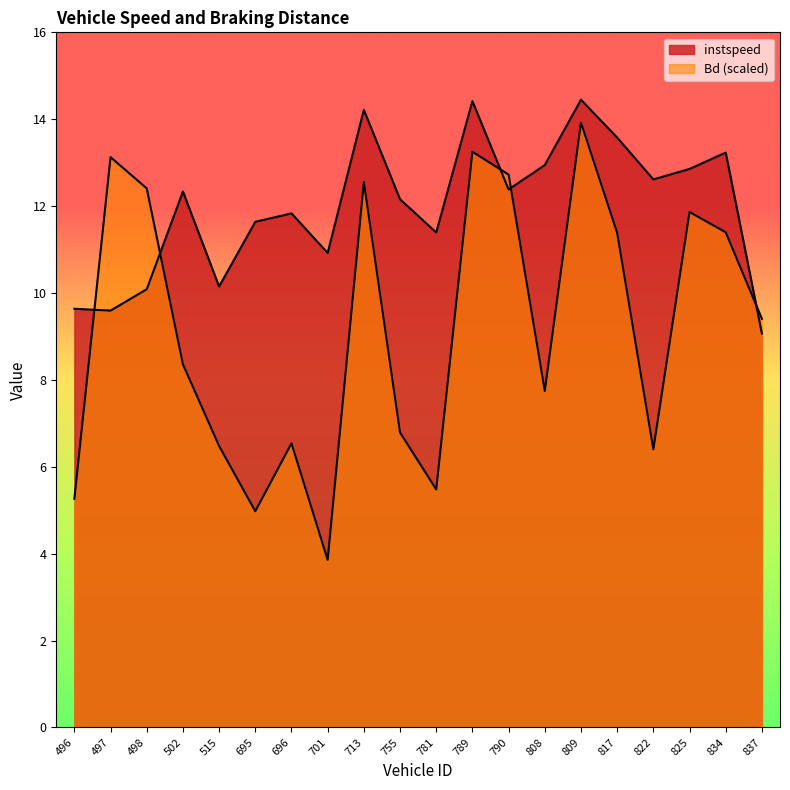

Between 713.0 and 822.0, which series saw the biggest shift?

Bd